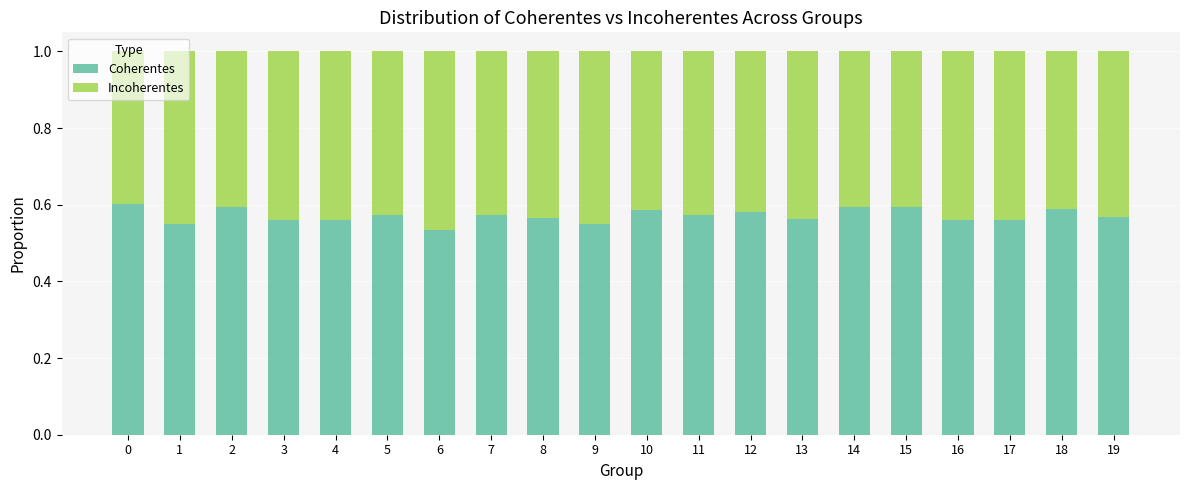

True or false: Coherentes has a value of 0.6 at 2.

True